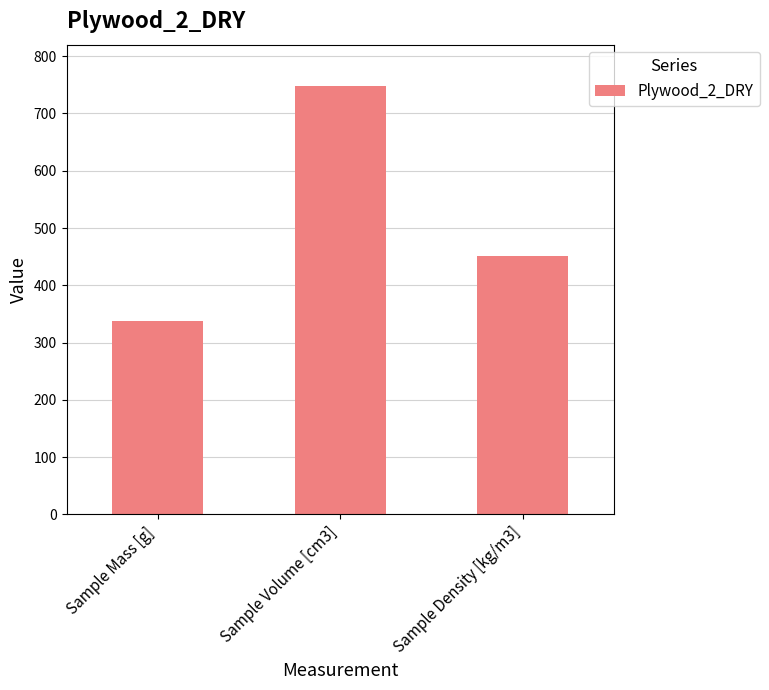

What is the sum of the values at Sample Volume [cm3] and Sample Mass [g]?

1084.5